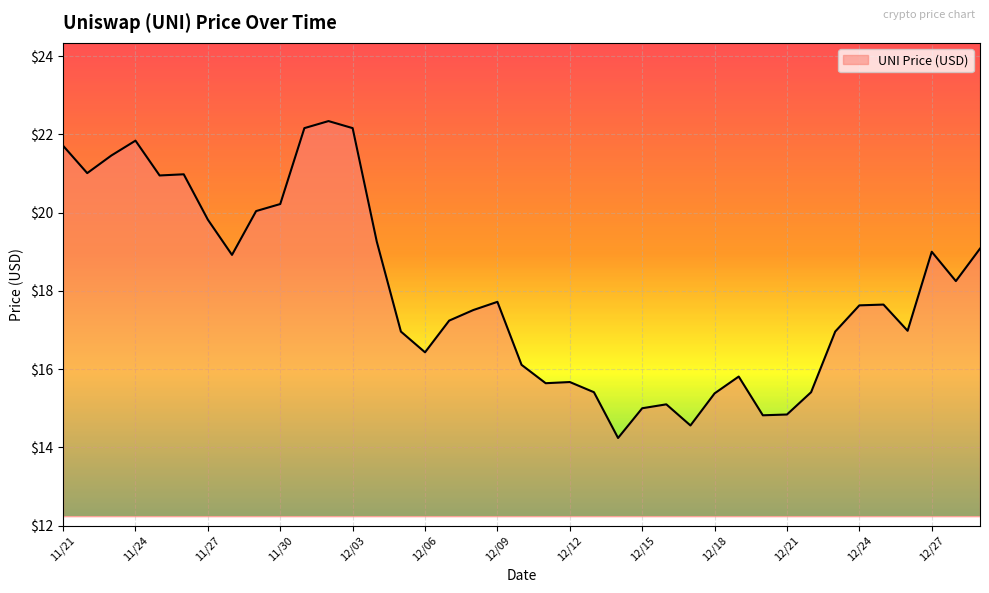

What is the difference between the maximum and minimum values?

8.1